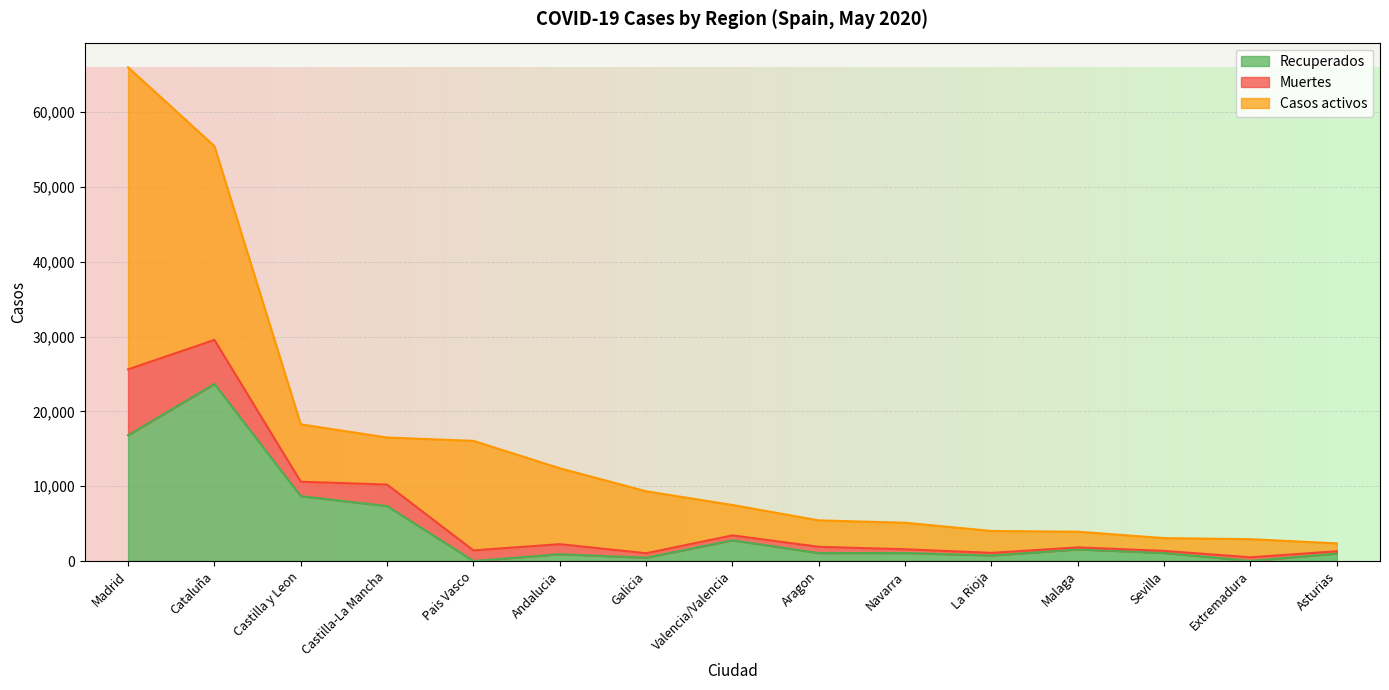

Where does the Recuperados series first go above 1066?

Madrid